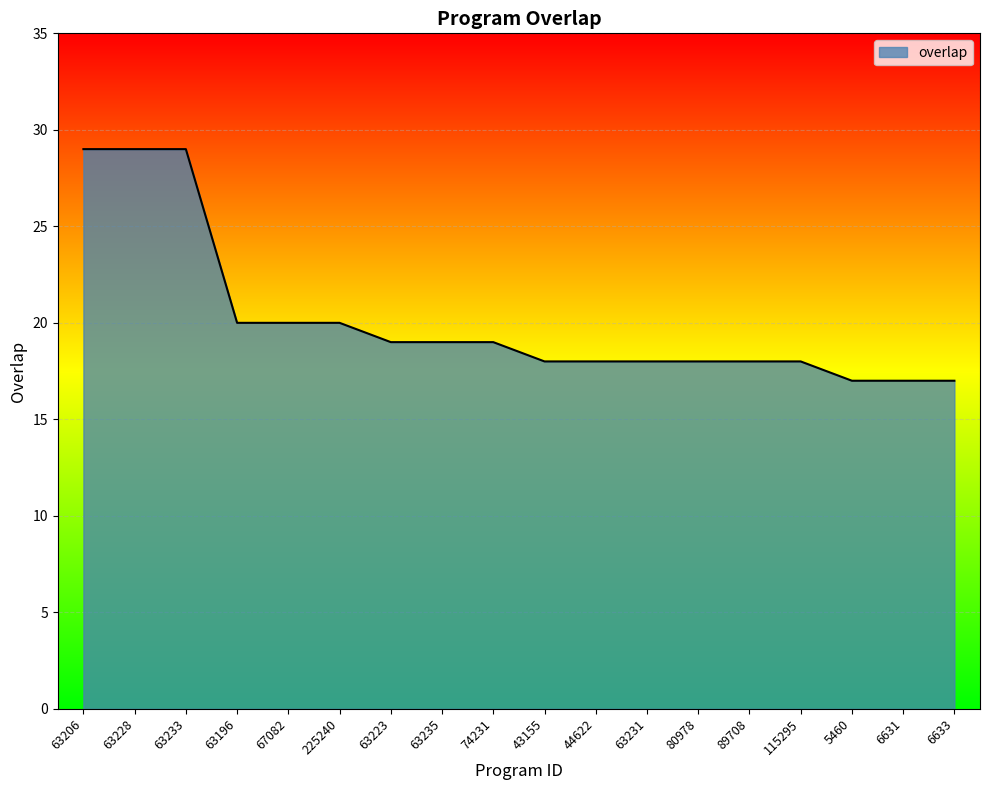

What is the greatest value displayed?

29